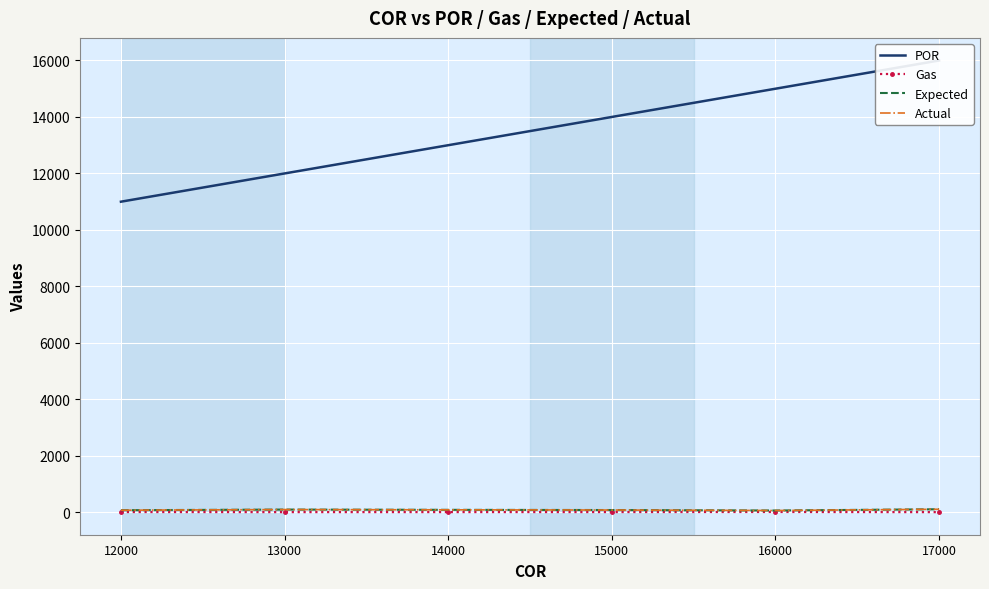

What is the difference between the Actual values at 12000 and 13000?

23.1